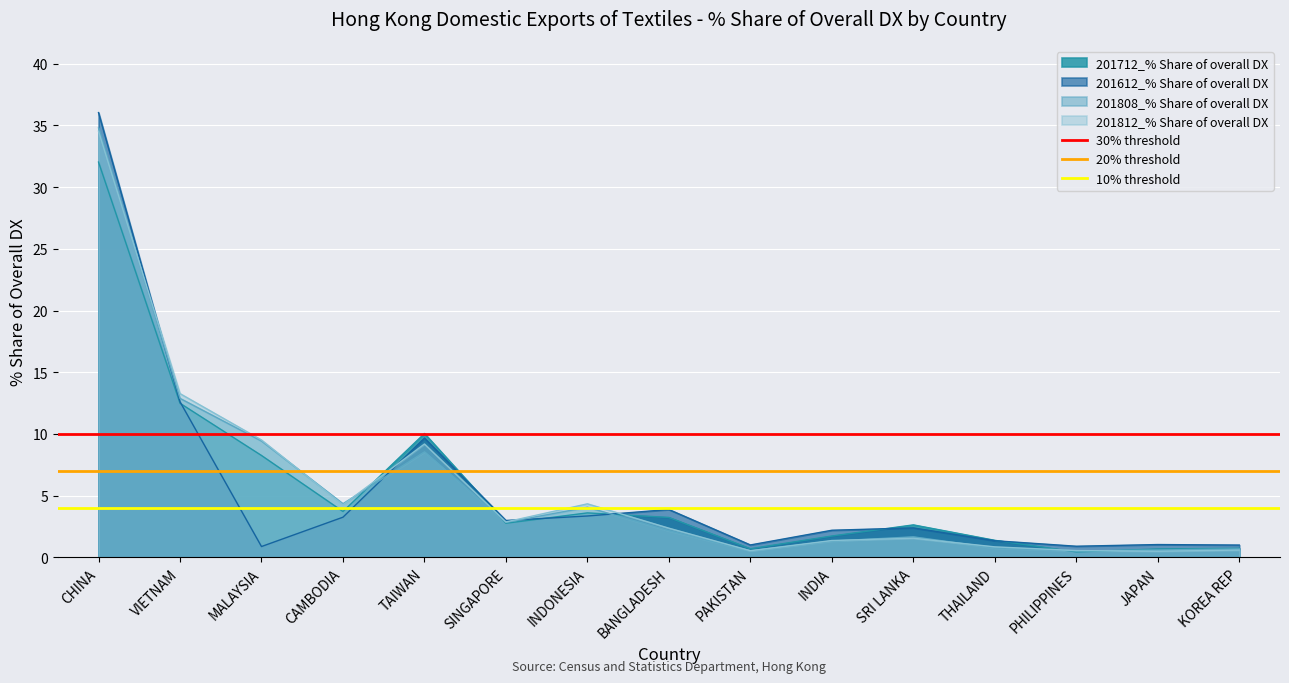

Is it true that 20% threshold equals 7 at CHINA?

True